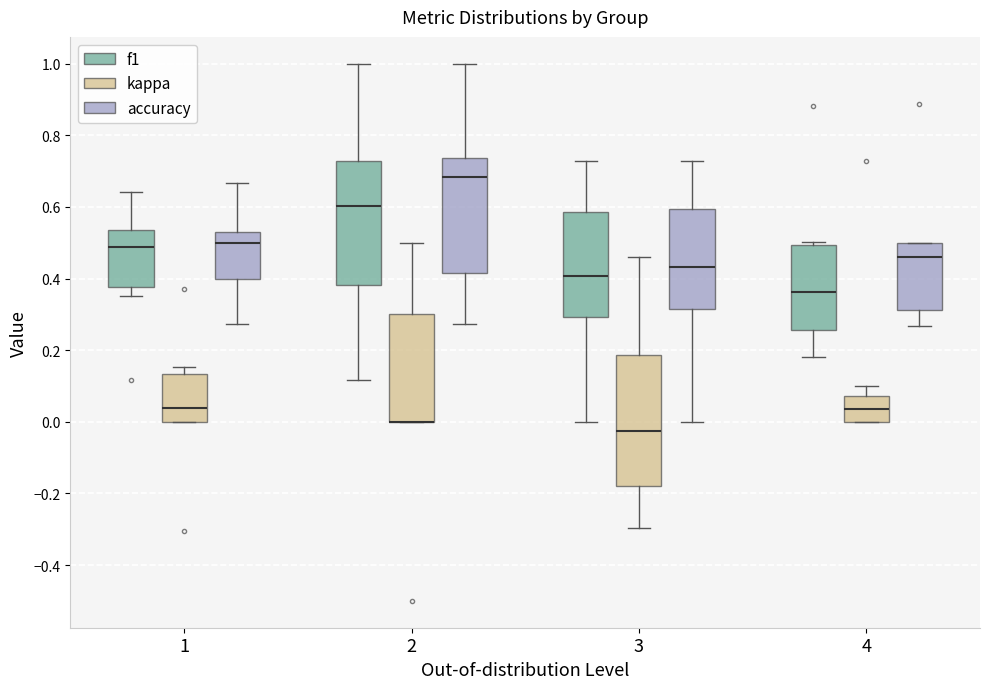

Where does the median line of the box for 4 (f1) sit on the y-axis? The values are not printed on the chart, so give them approximately, as read against the axis.

0.36